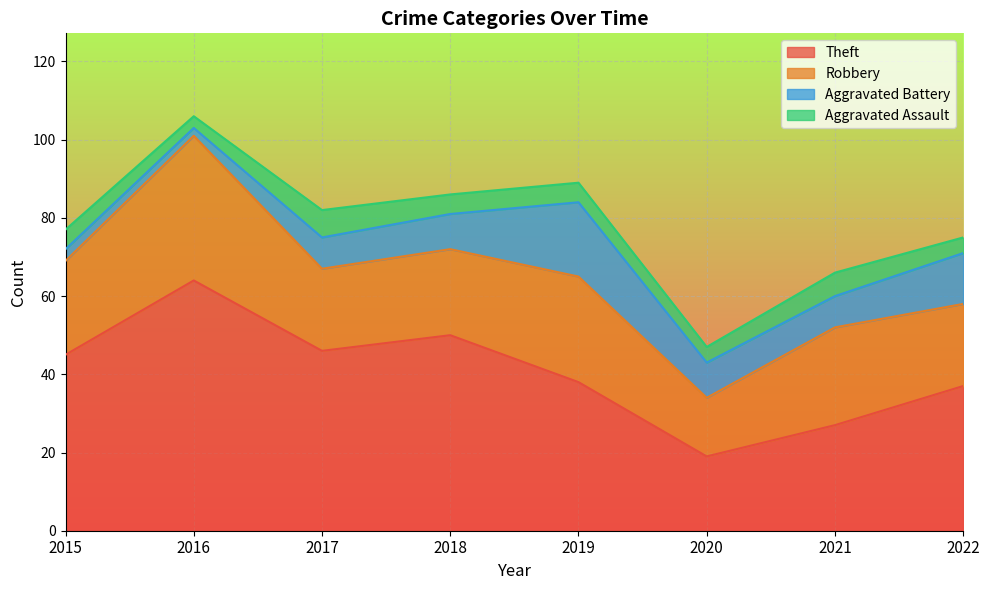

What is the total value across all series at 2020?

47